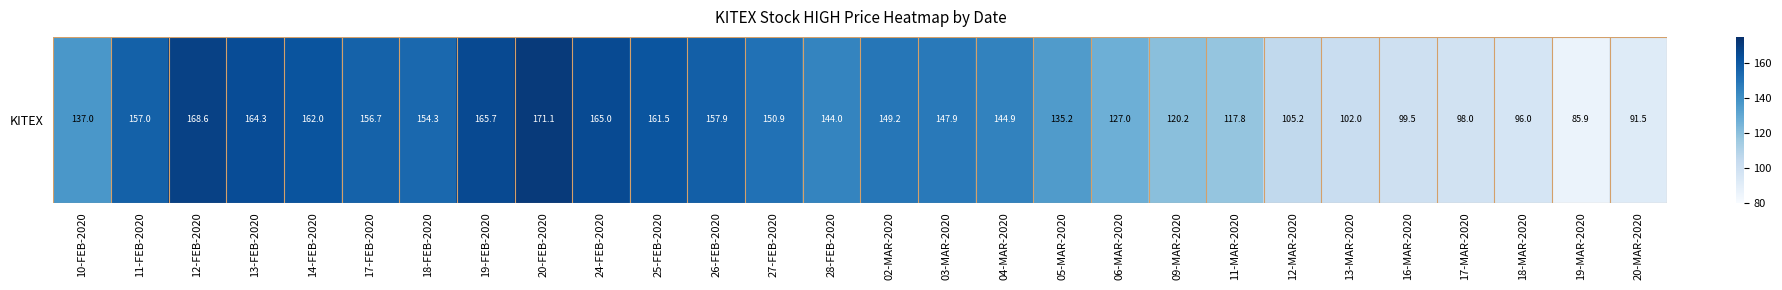

What is the difference between the values at 19-MAR-2020 and 04-MAR-2020?

59.0